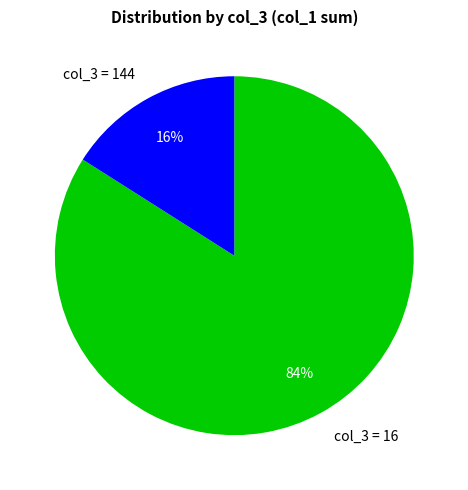

To the nearest percent, what portion does col_3 = 144 represent?

16%